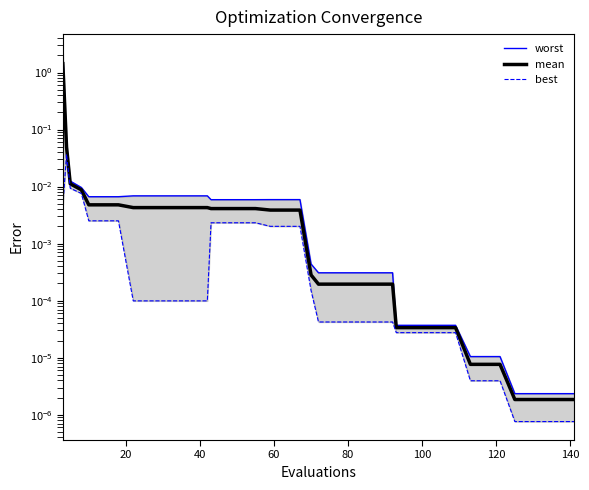

What is the sum of all mean values?

1.6